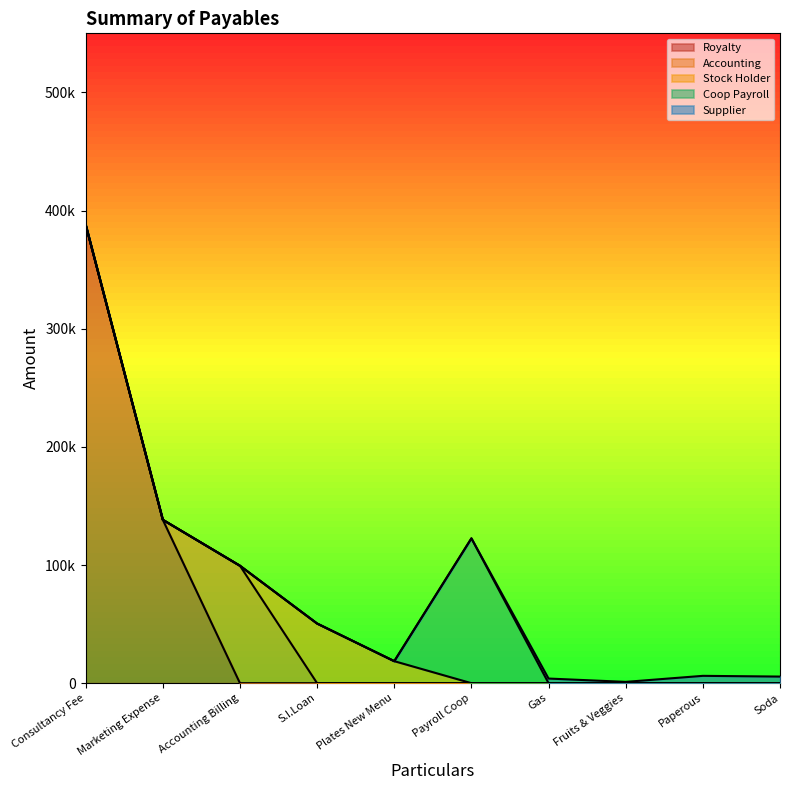

At how many categories does at least one series exceed 132847?

2